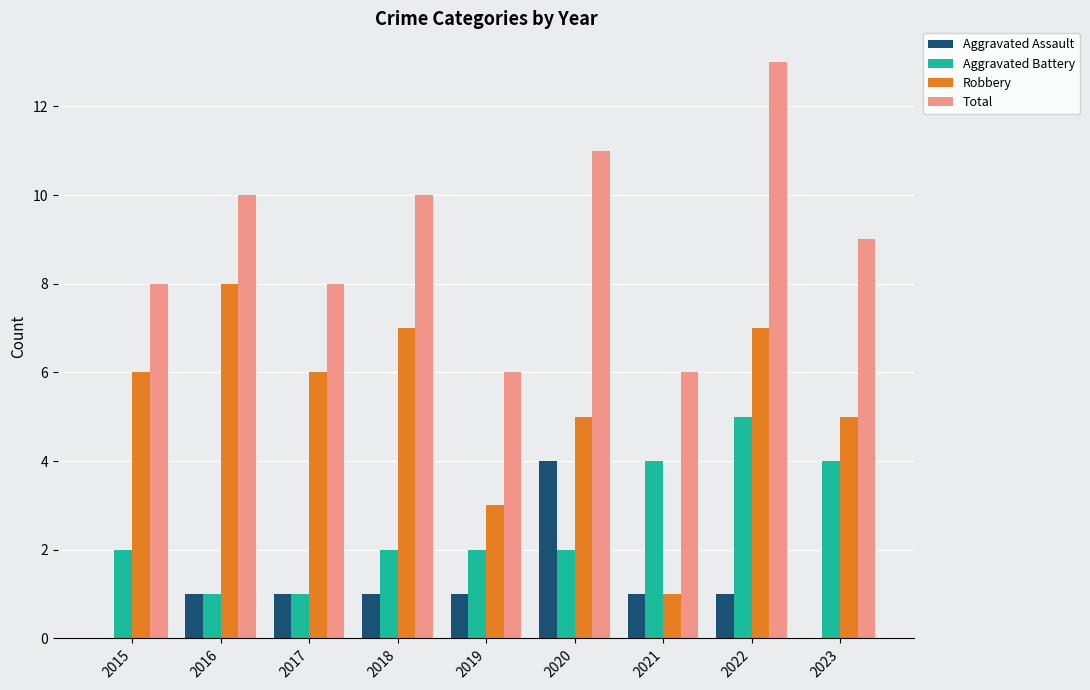

Are the bars horizontal?

No